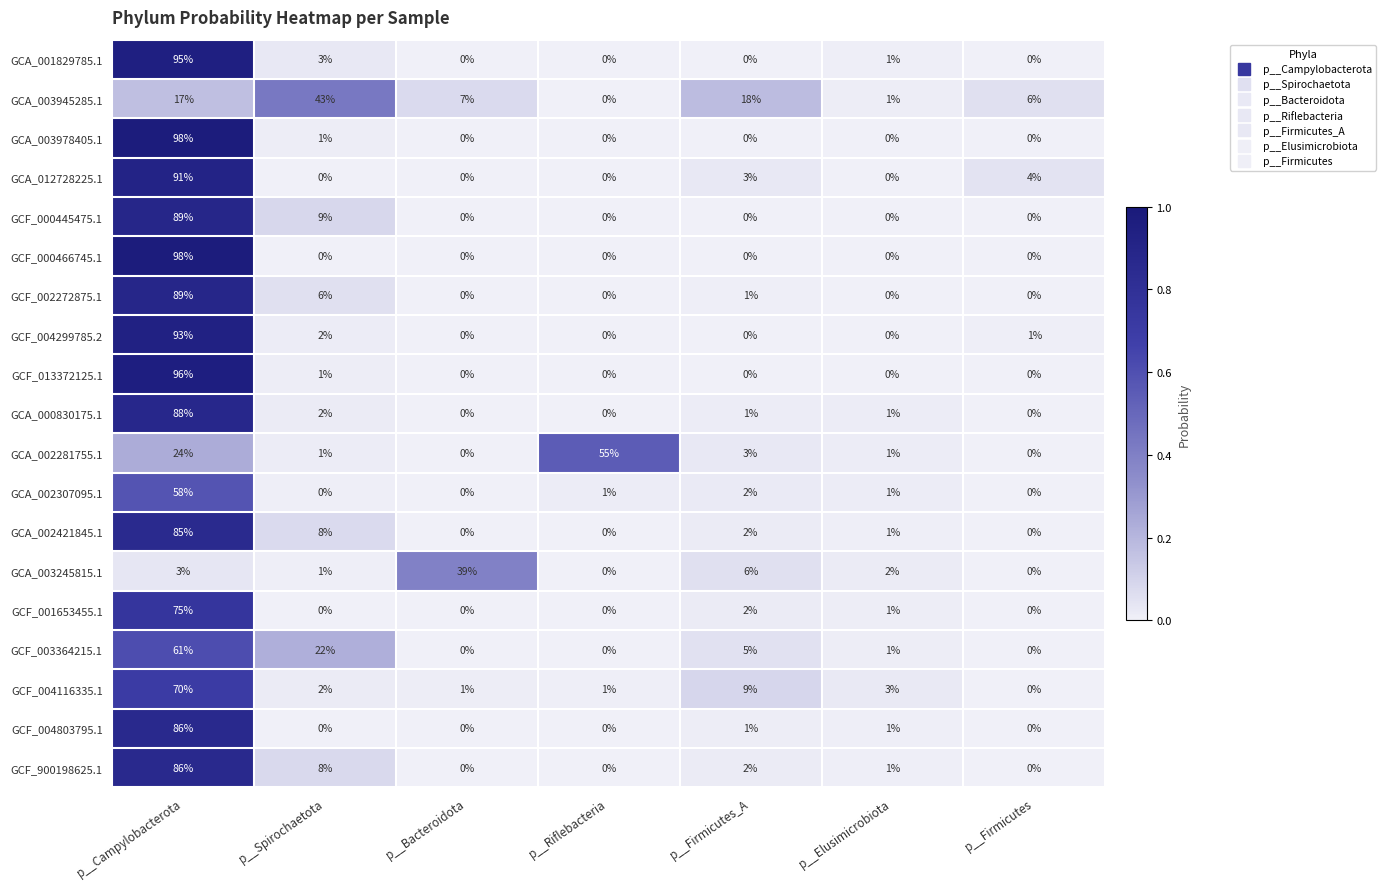

What is the sum of all GCF_000466745.1 values?

98